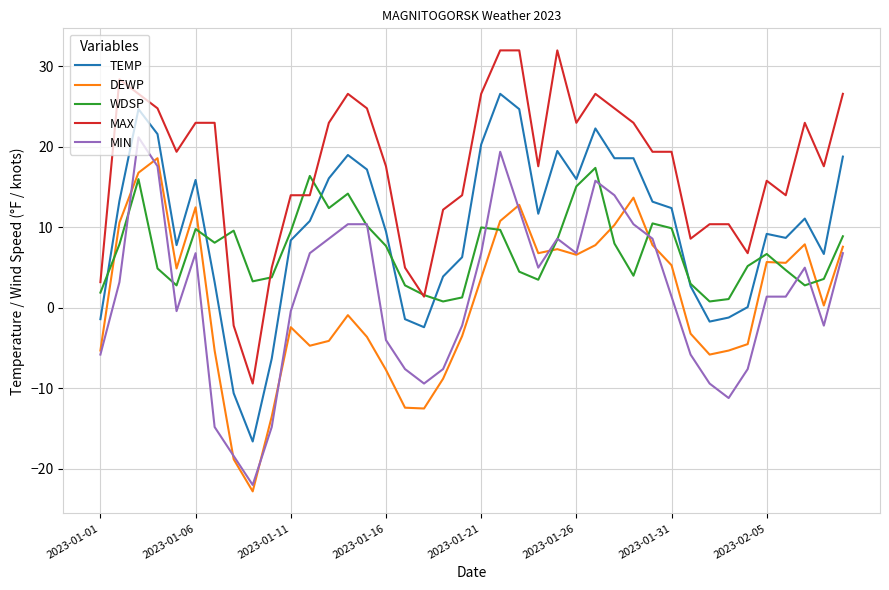

True or false: MAX and MIN intersect in this chart.

False